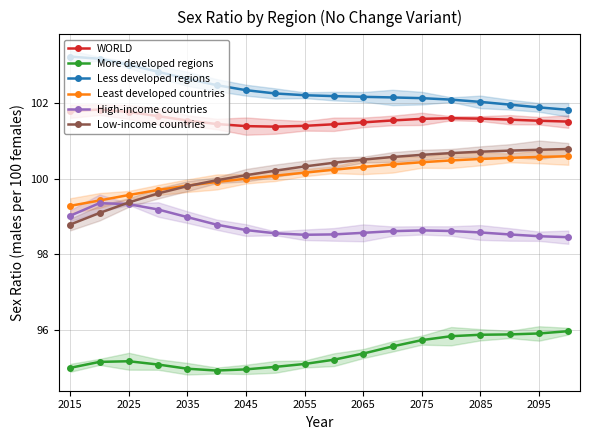

What is the lowest value of the Low-income countries series?

98.8